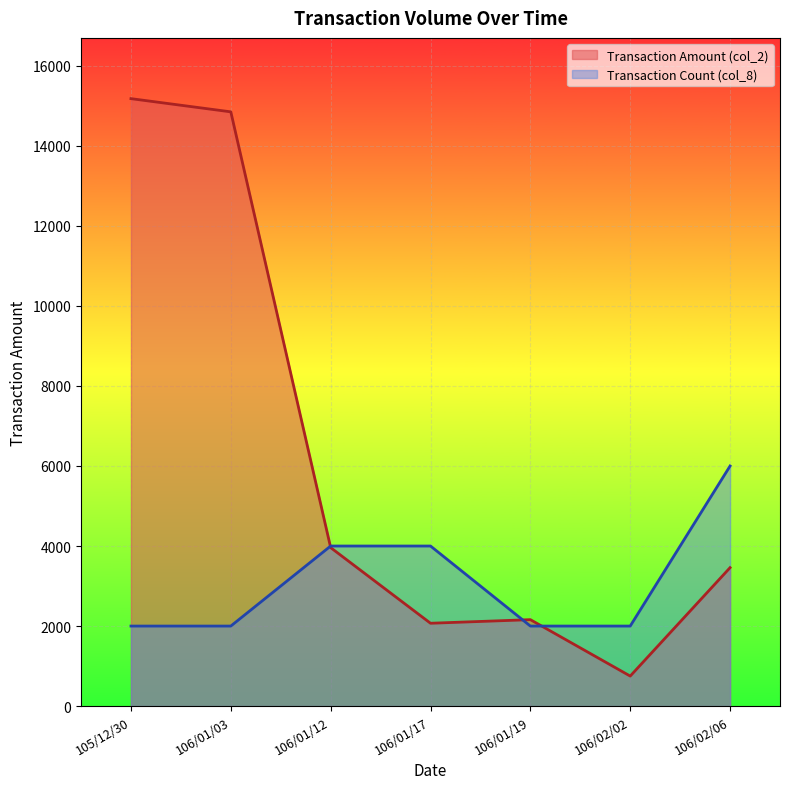

Which series changed the most between 106/01/19 and 106/02/06?

Transaction Count (col_8)